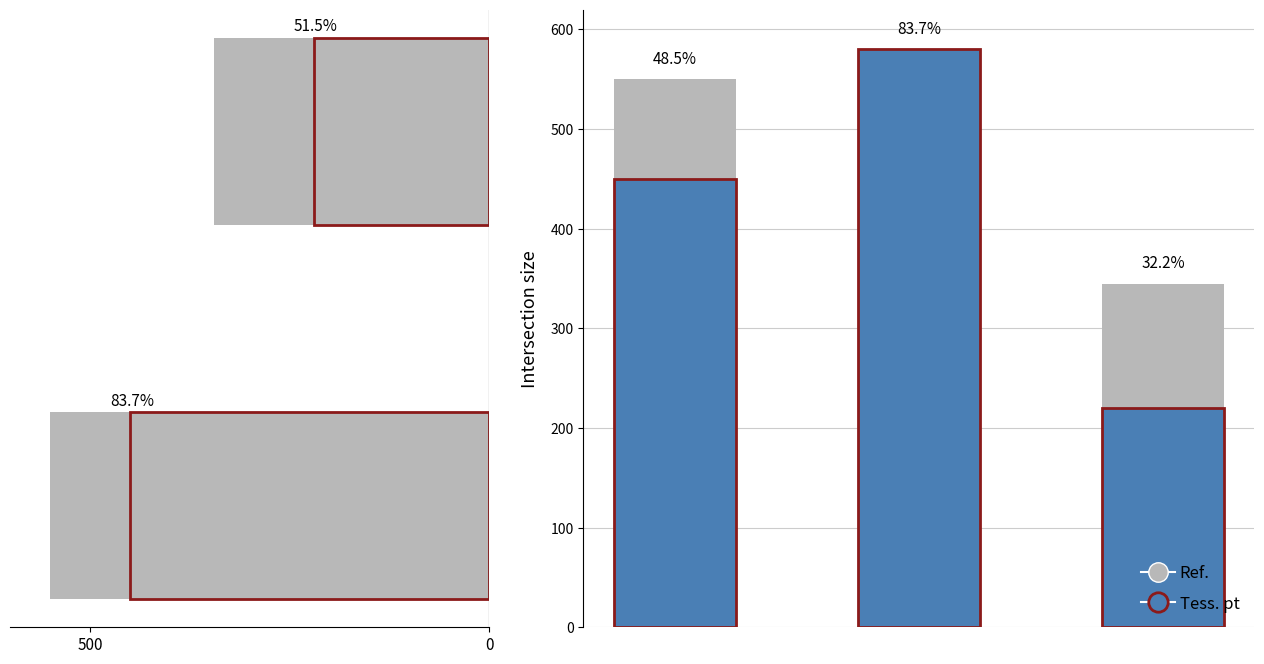

True or false: Ref. has a value of 370 at 500.

False